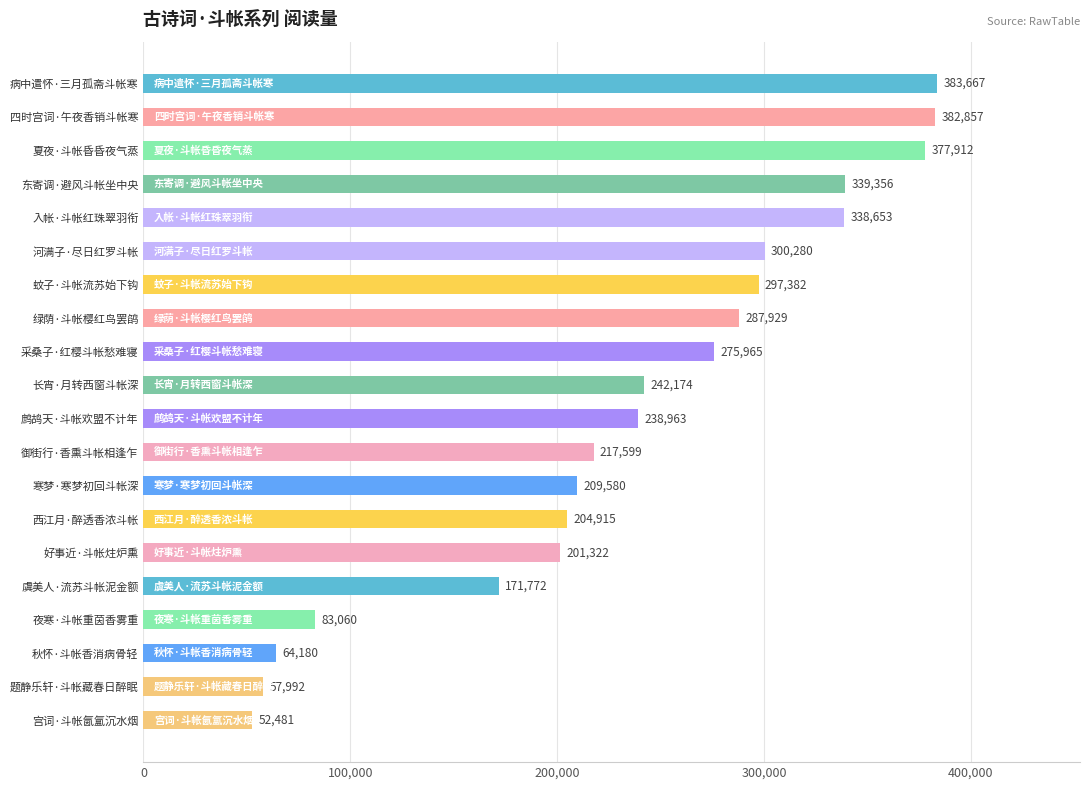

Does the chart contain stacked bars?

No